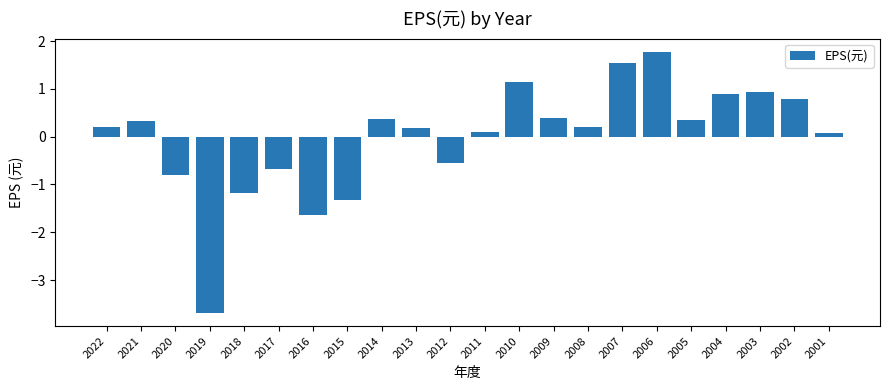

What is the approximate value at 2018?

-1.2